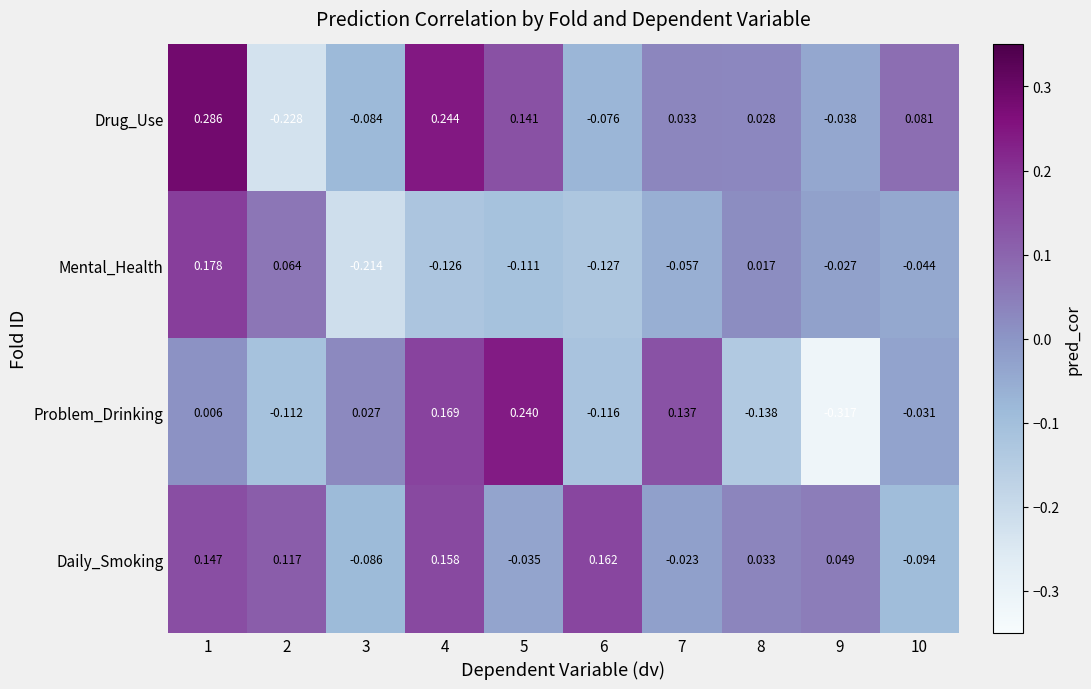

Rank the series at 10 from lowest to highest value.

Daily_Smoking, Mental_Health, Problem_Drinking, Drug_Use